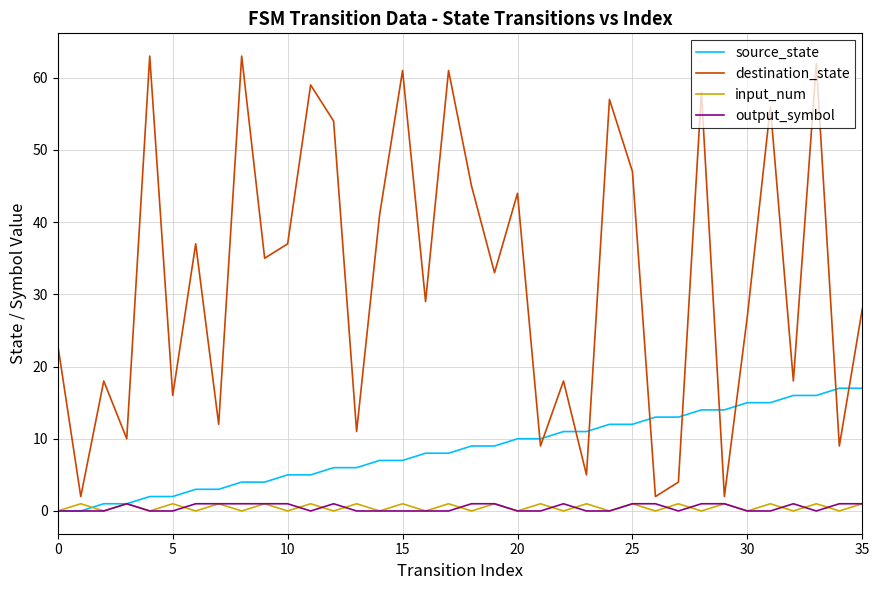

How many intersections are there between destination_state and source_state?

10